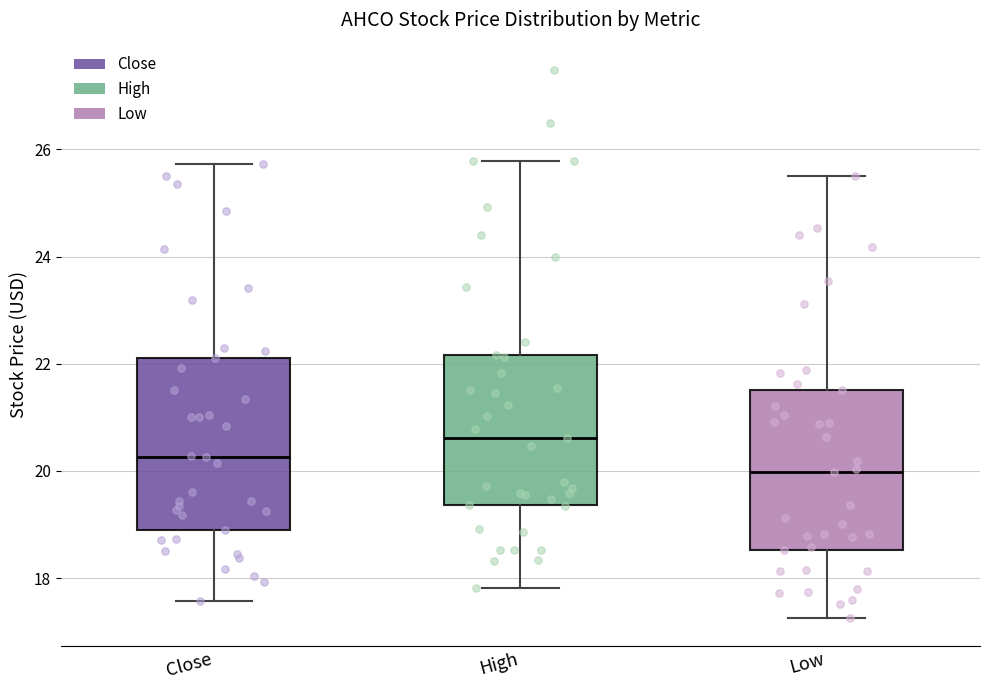

Where does the median line of the box for Close sit on the y-axis? The values are not printed on the chart, so give them approximately, as read against the axis.

20.2